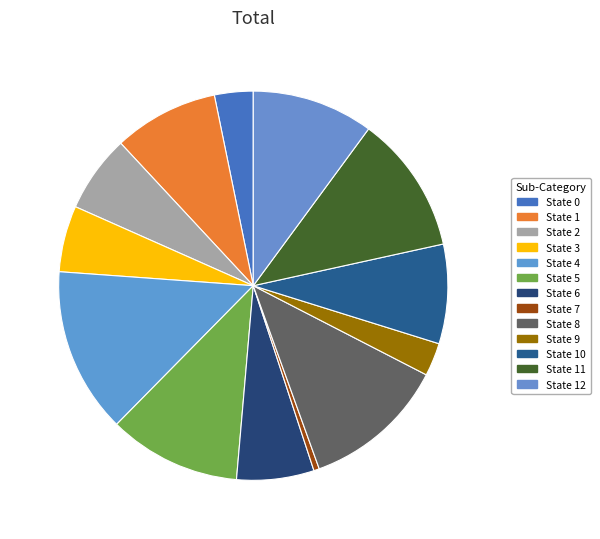

Rank the categories by value from highest to lowest.

State 4, State 8, State 11, State 5, State 12, State 1, State 10, State 2, State 6, State 3, State 0, State 9, State 7